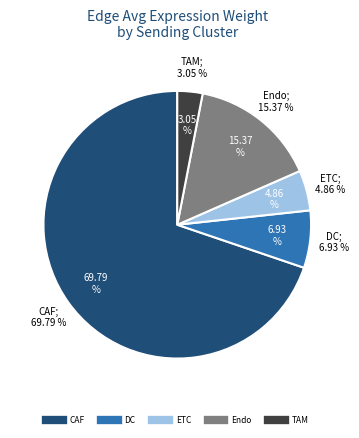

Rank the categories by value from highest to lowest.

CAF, Endo, DC, ETC, TAM